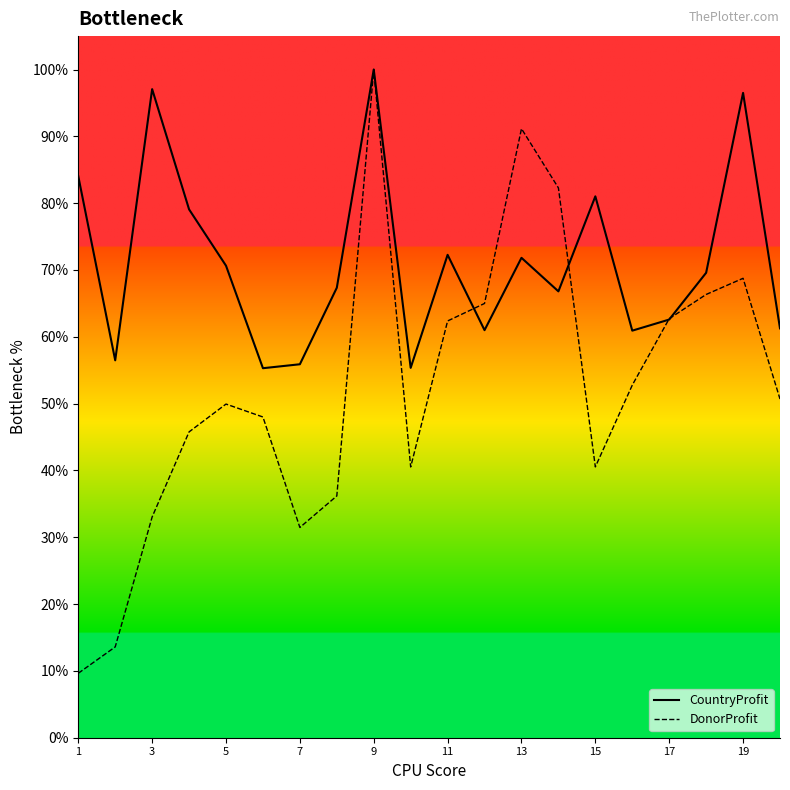

Which series has the largest range (max minus min)?

DonorProfit